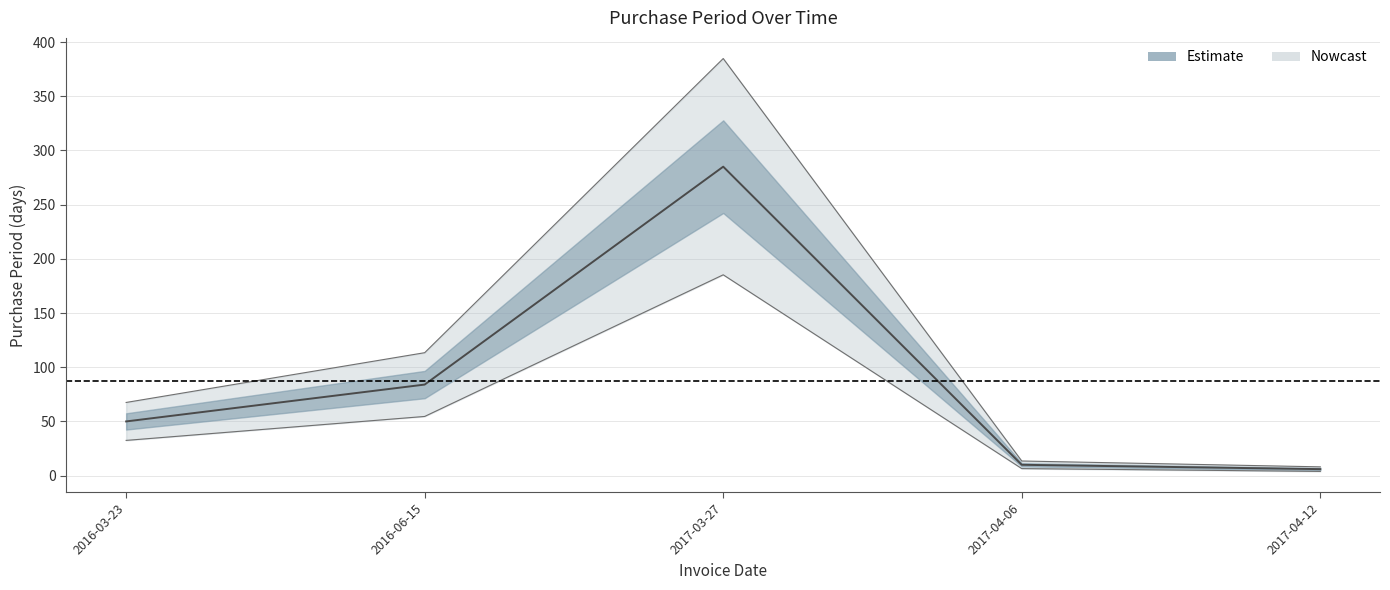

At which label is the value closest to 145?

2016-06-15